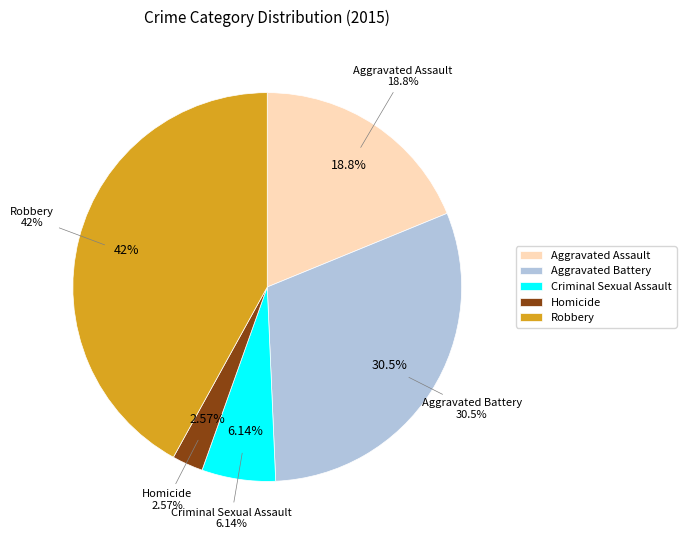

Is Aggravated Assault the majority of the pie?

No